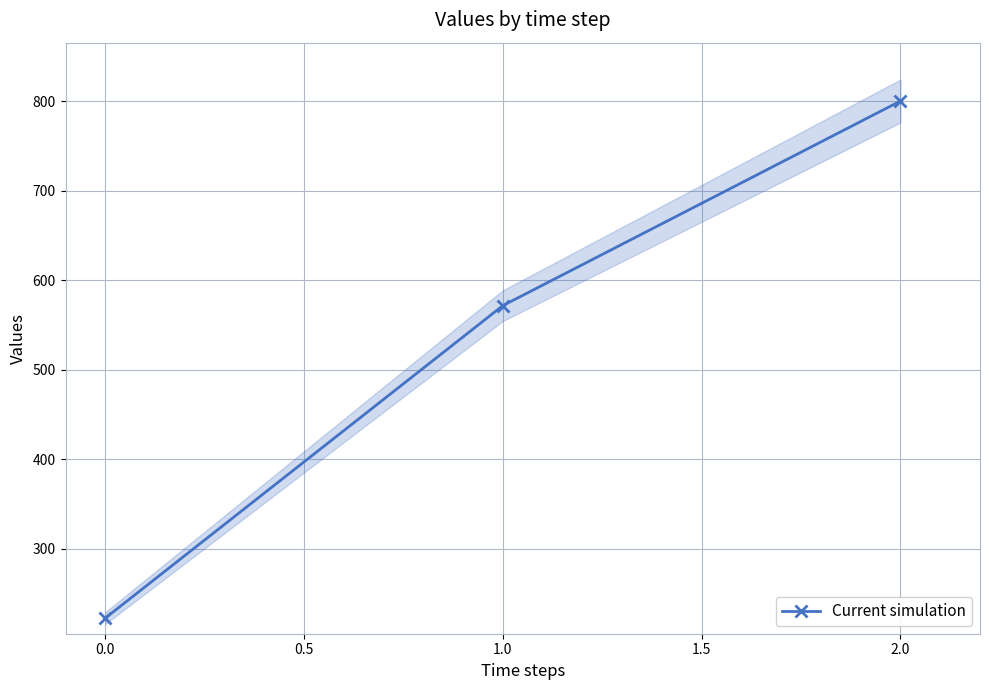

List the labels in order of Current simulation value, smallest first.

0.0, 1.0, 2.0